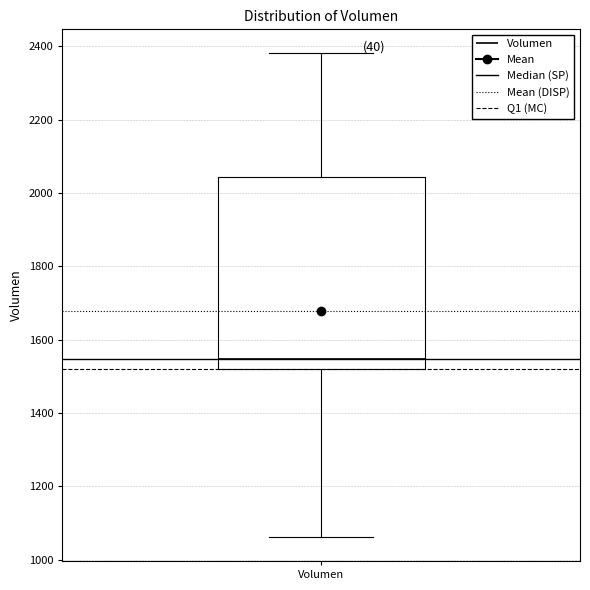

Transcribe this box plot: give where the median line is, the range the box spans, and where the two whiskers end, as read against the y-axis. The values are not printed on the chart, so give them approximately, as read against the axis.

median 1540, box 1520 to 2040, whiskers 1060 to 2380